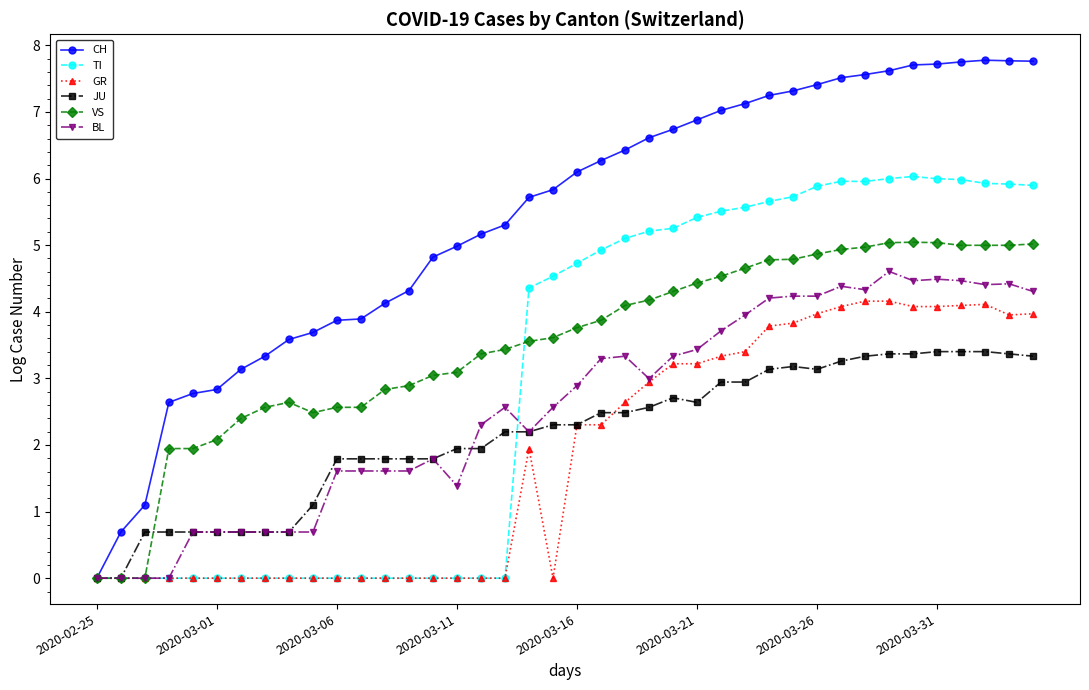

What is the highest value of the GR series?

4.2